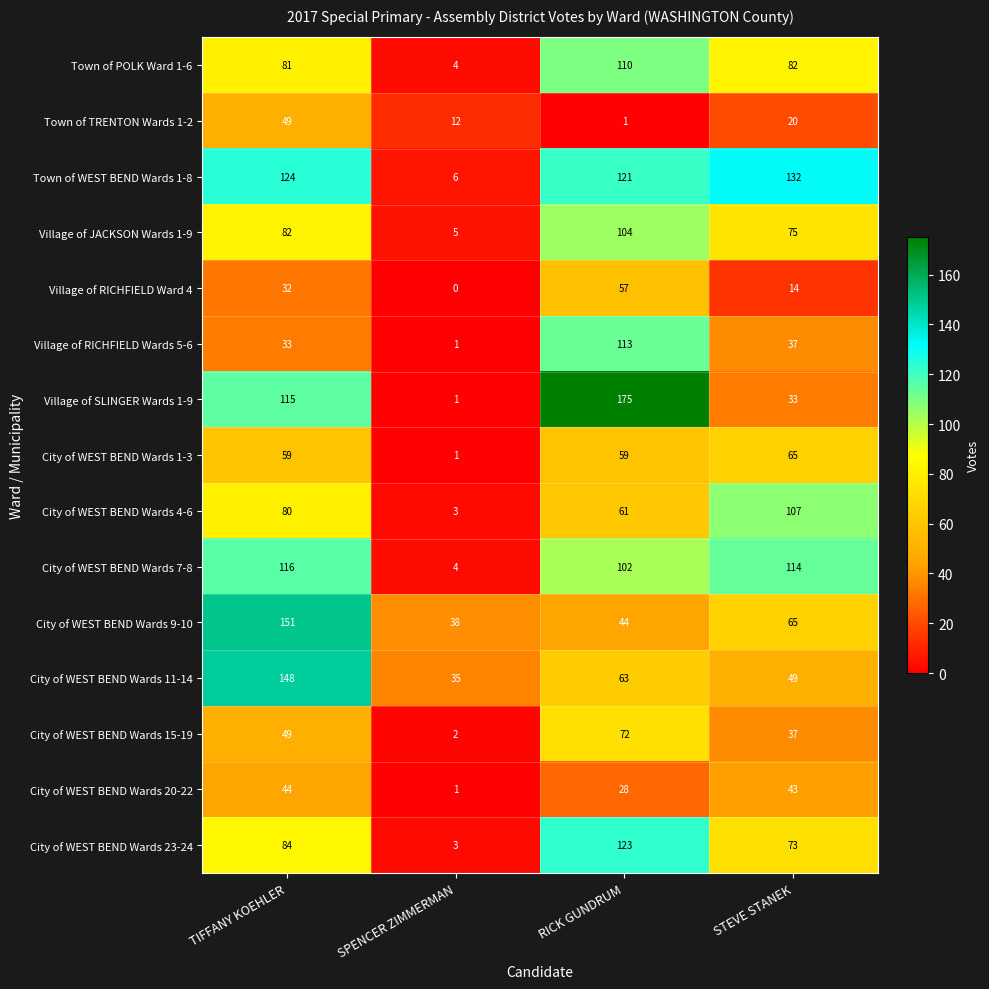

Which series has the largest total across all categories?

Town of WEST BEND Wards 1-8